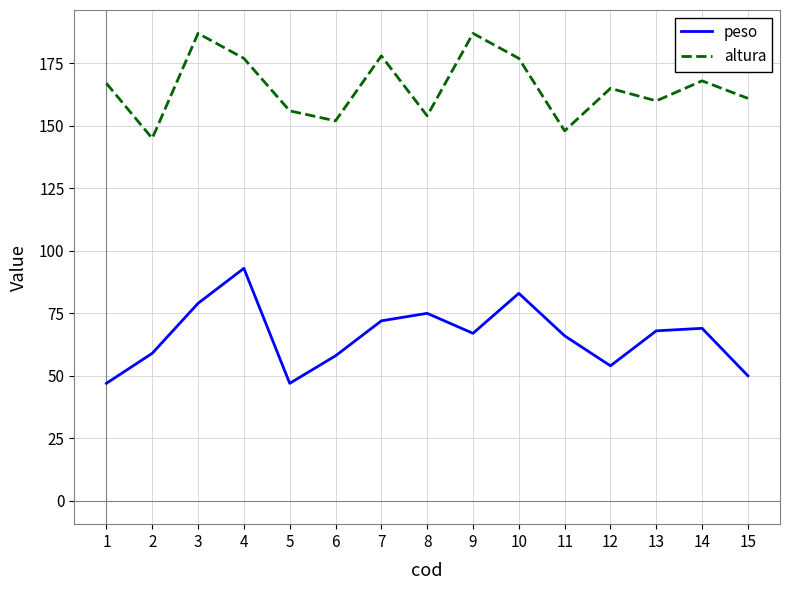

Rank the series by their average value, from lowest to highest.

peso, altura